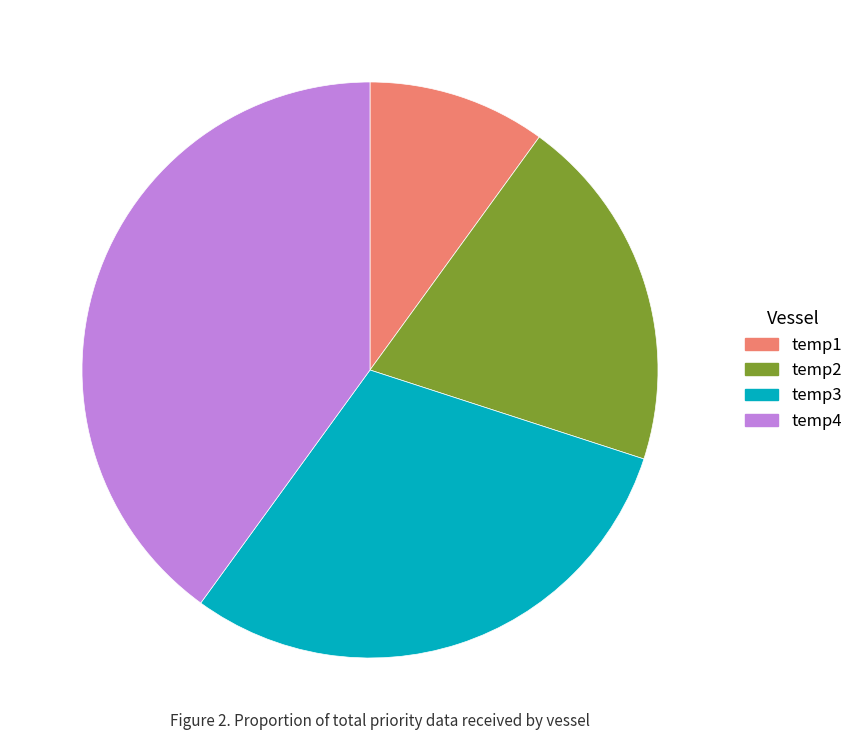

Between temp4 and temp1, which is larger?

temp4